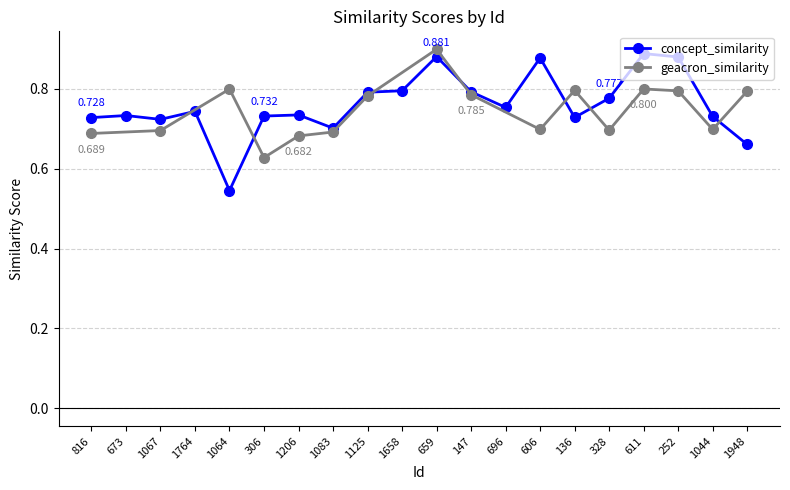

List the labels in order of value, smallest first.

1064, 1948, 1083, 1067, 816, 136, 1044, 306, 673, 1206, 1764, 696, 328, 1125, 147, 1658, 606, 252, 659, 611